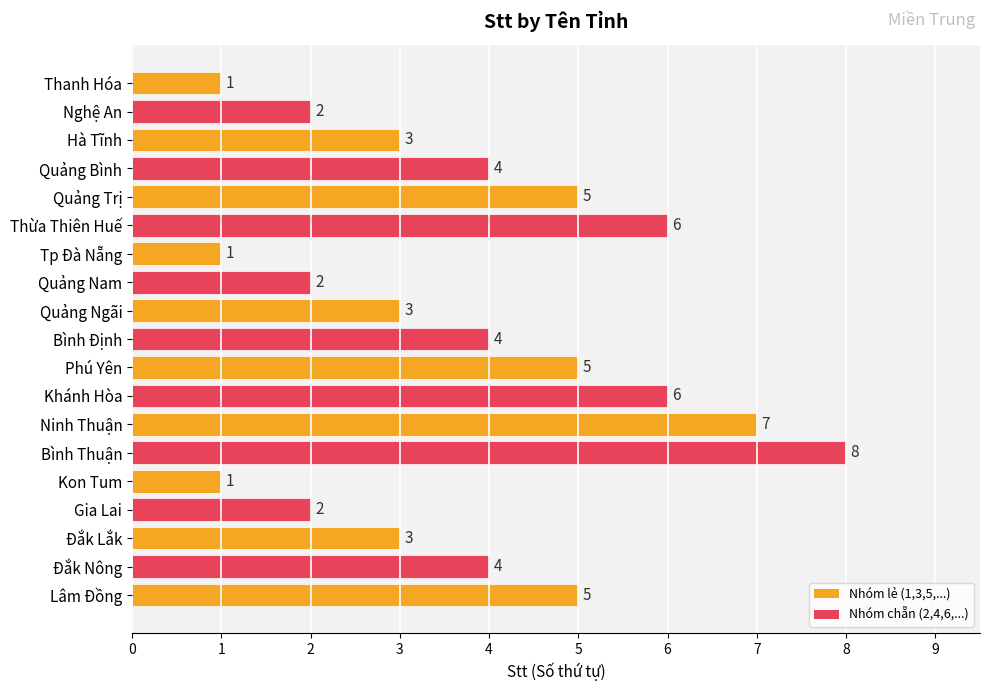

Approximately how many times larger is the value at Hà Tĩnh compared to Thanh Hóa?

3.0